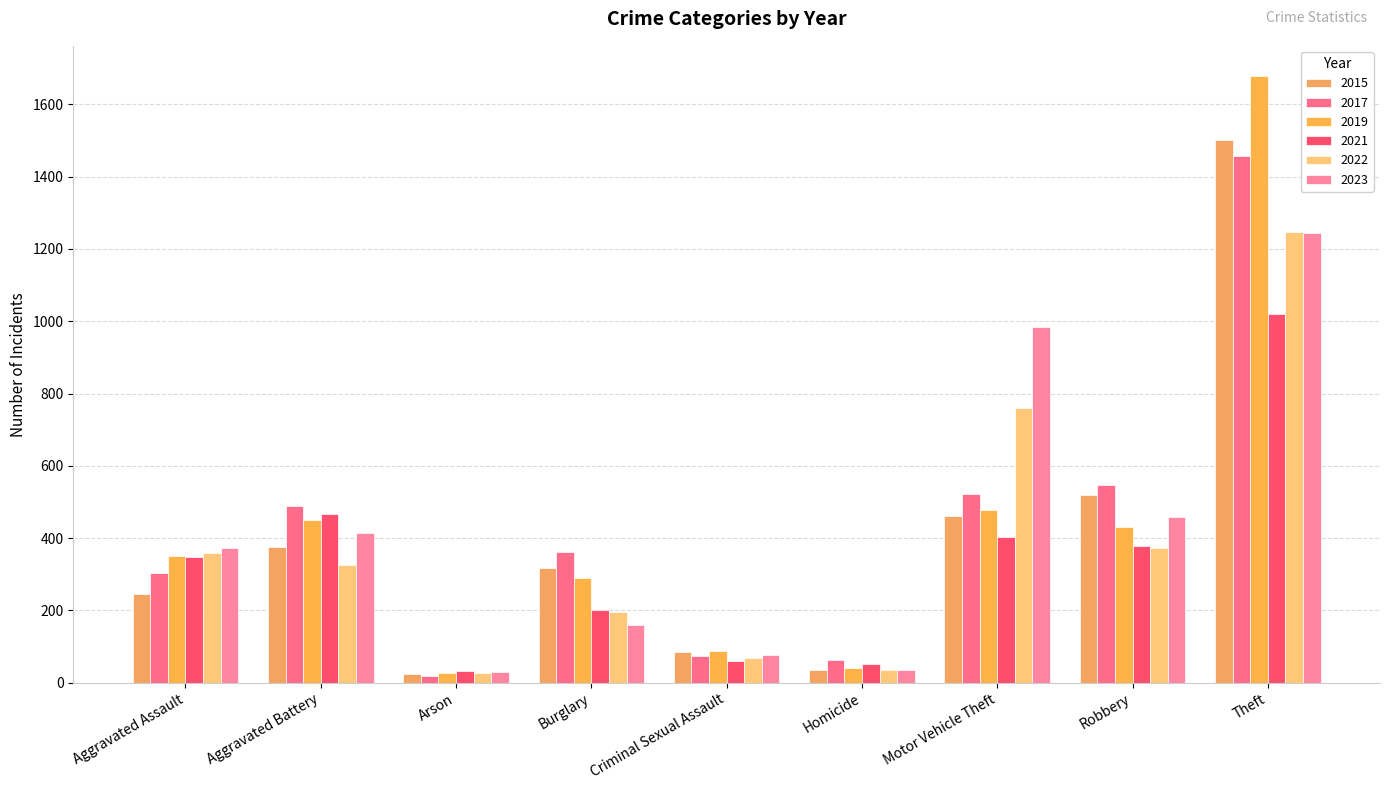

Which label corresponds to the largest value in the chart?

Theft